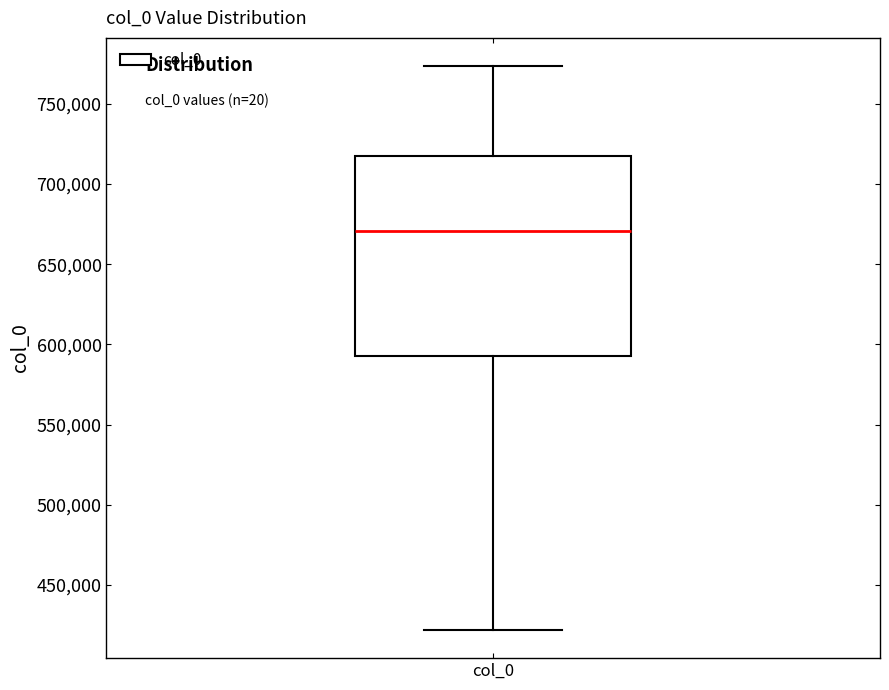

Transcribe this box plot: give where the median line is, the range the box spans, and where the two whiskers end, as read against the y-axis. The values are not printed on the chart, so give them approximately, as read against the axis.

median 670000, box 595000 to 720000, whiskers 420000 to 775000